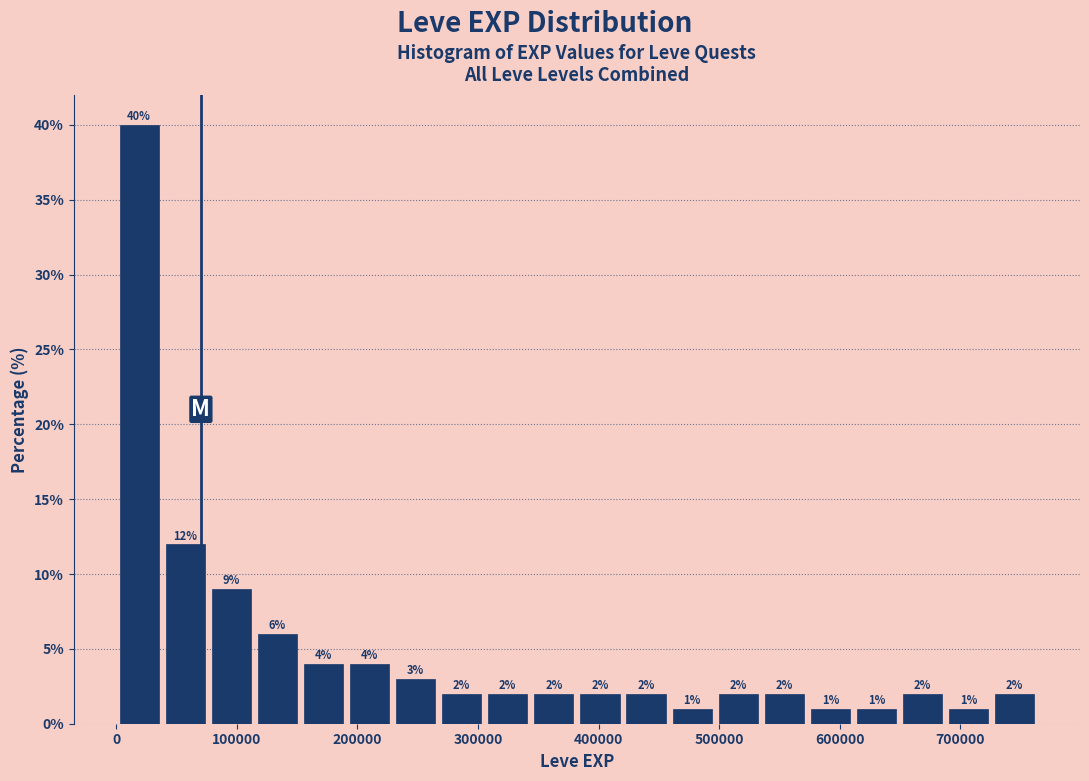

Around what value on the x-axis is the tallest bar? Give the approximate position of its centre, as read against the axis.

20000